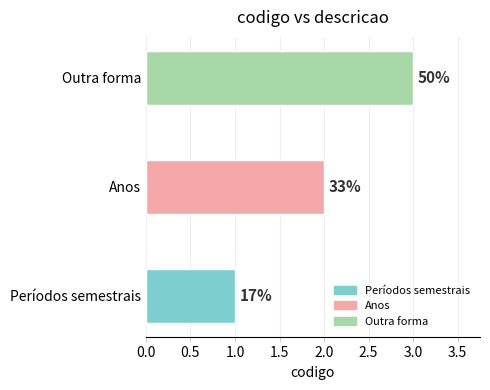

What is the change in value from Períodos semestrais to Anos?

+1